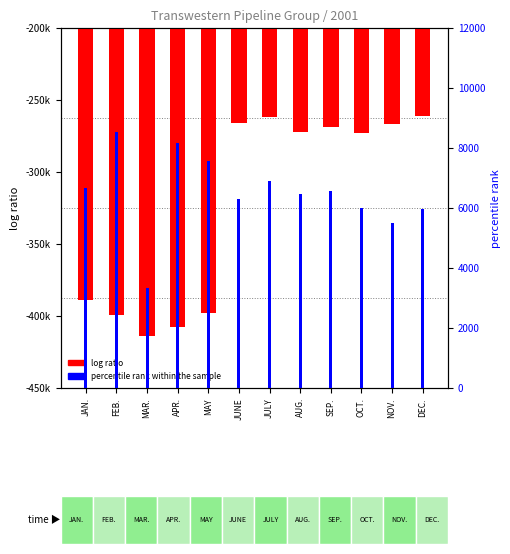

What is the label of the 1st bar from the left?

JAN.